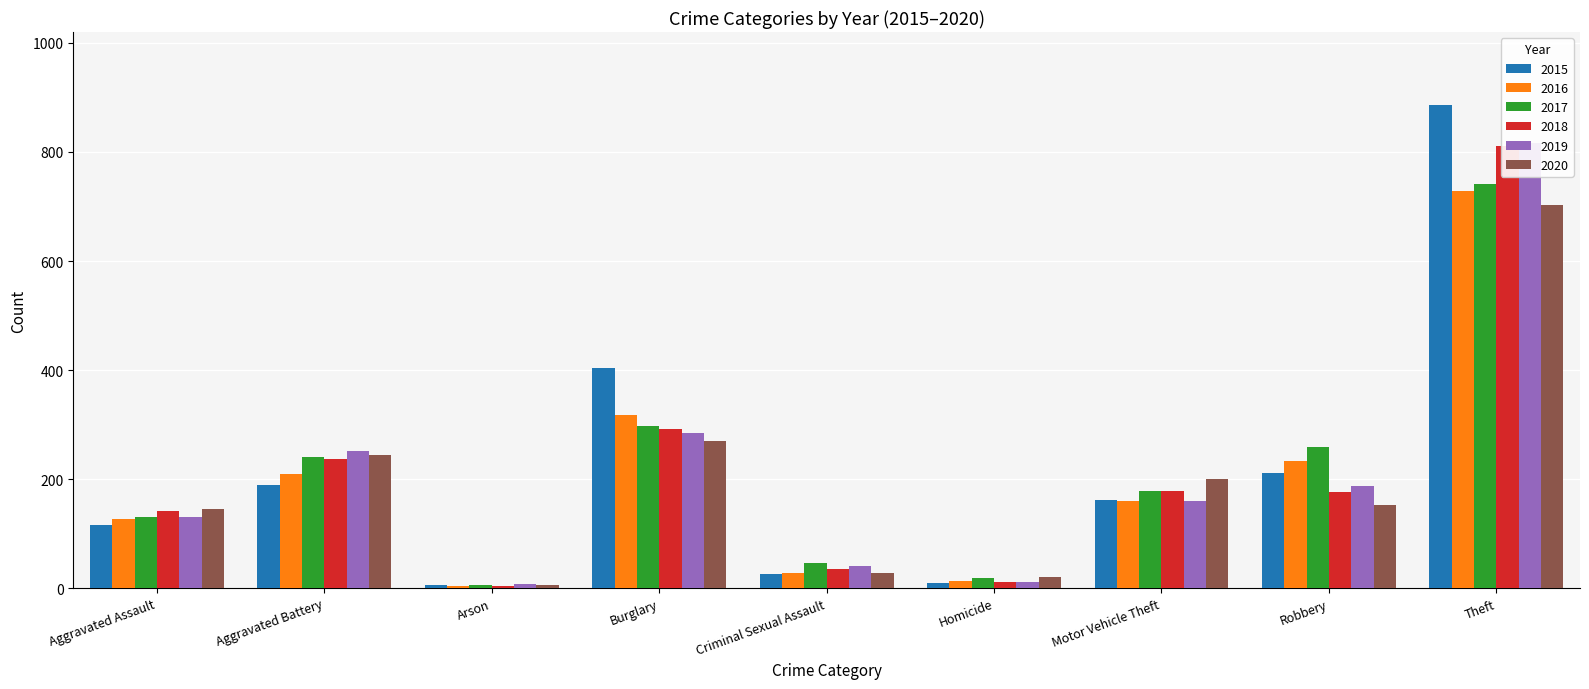

Rank the series at Aggravated Battery from lowest to highest value.

2015, 2016, 2018, 2017, 2020, 2019